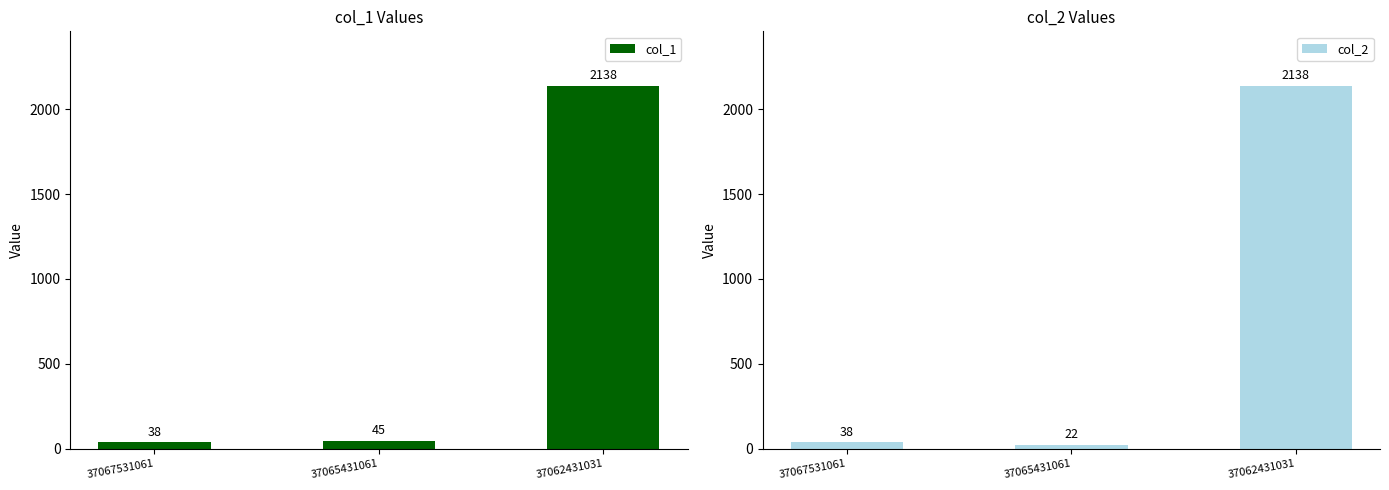

Is it true that col_2 equals 946 at 37062431031?

False